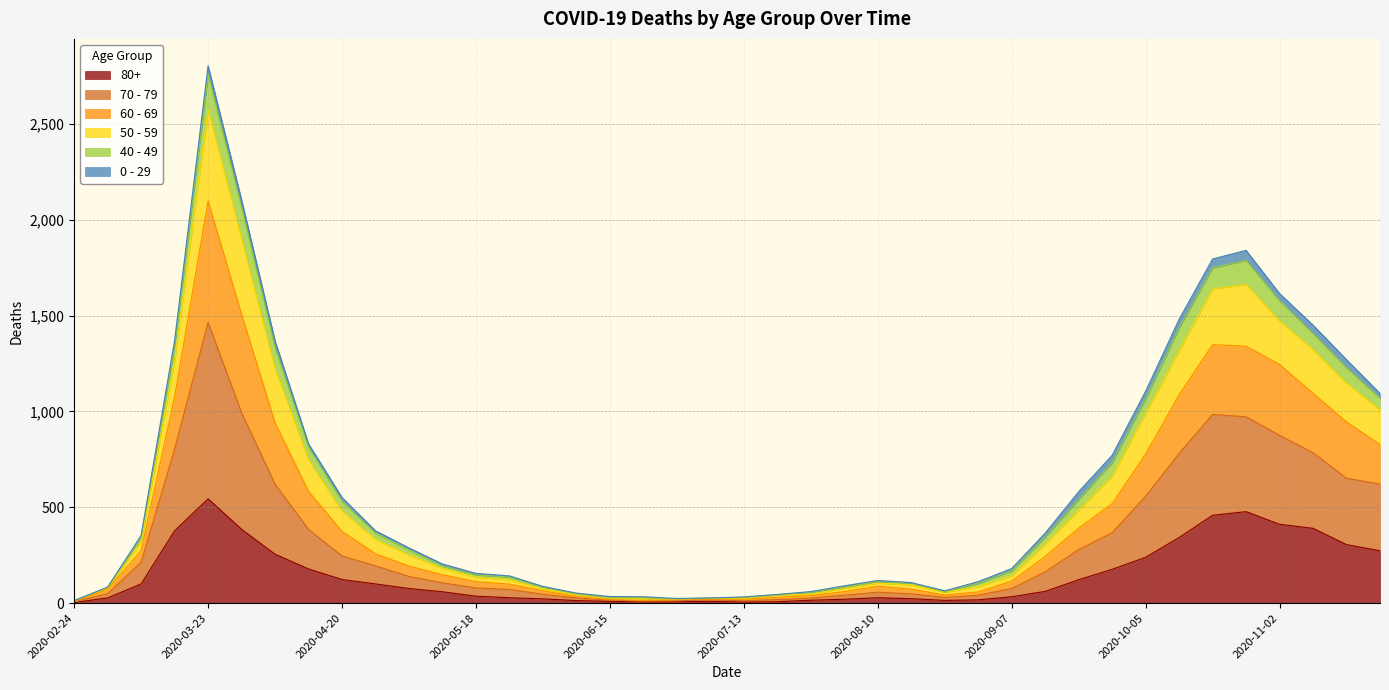

At which category is the sum across all series the highest?

2020-03-23